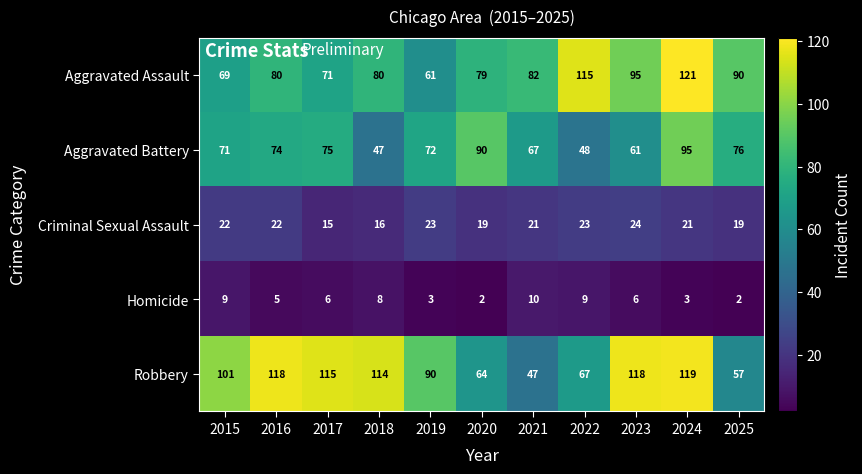

Count the number of categories in the chart.

11